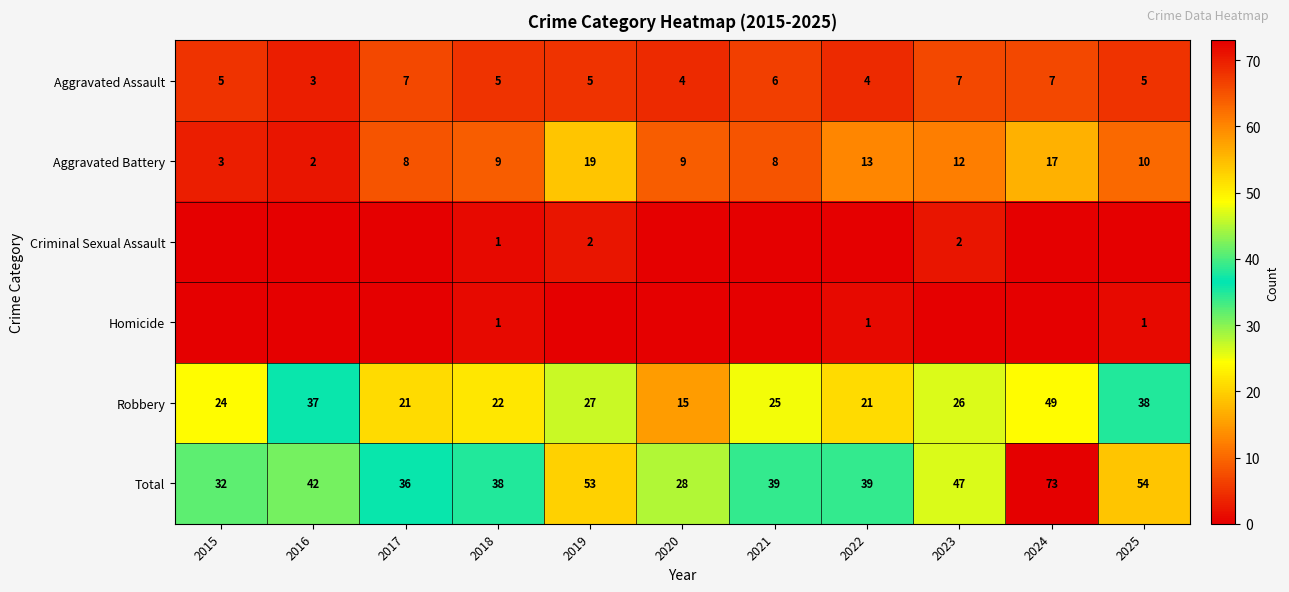

Where is Aggravated Battery nearest to the value 10?

2025